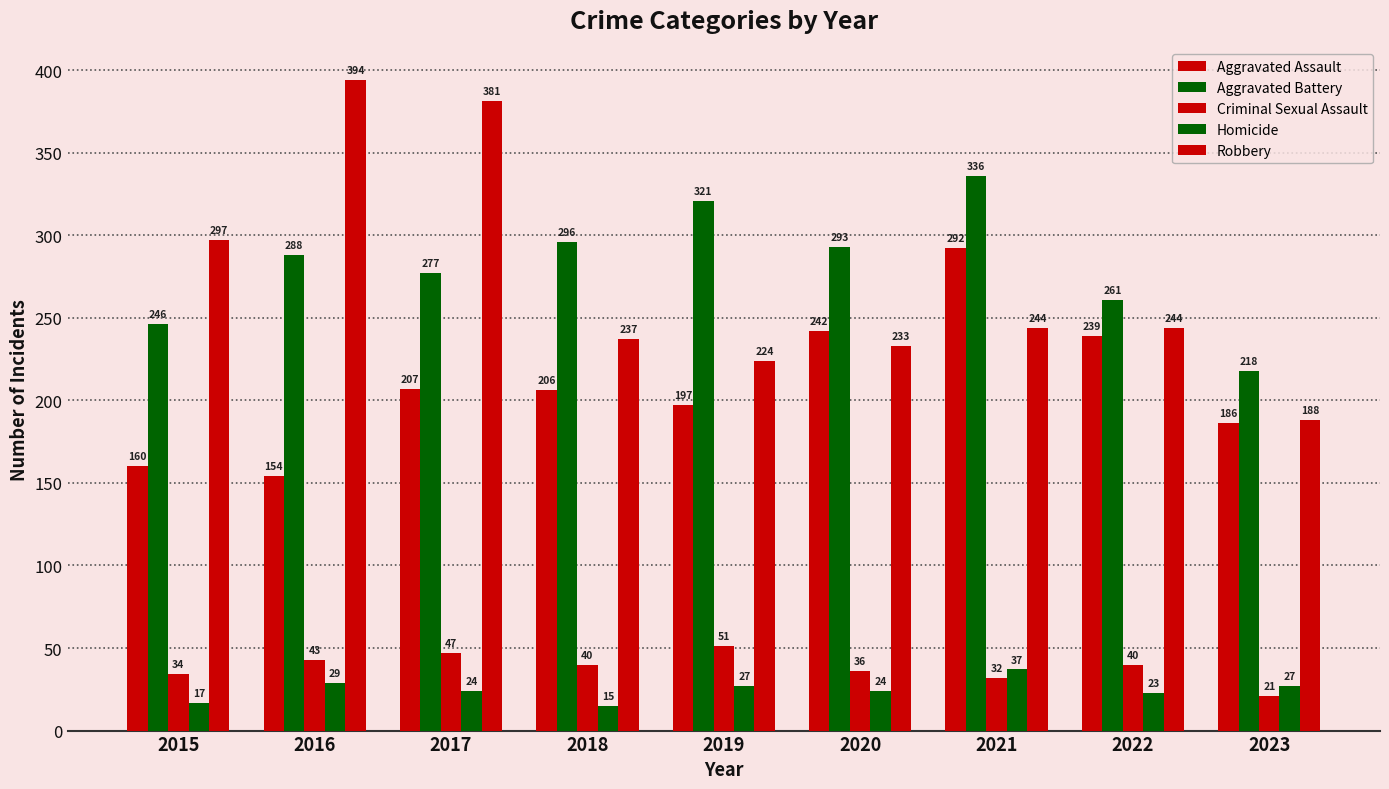

Reading right to left, what are all the values shown in this chart?

Aggravated Assault: 186	239	292	242	197	206	207	154	160
Aggravated Battery: 218	261	336	293	321	296	277	288	246
Criminal Sexual Assault: 21	40	32	36	51	40	47	43	34
Homicide: 27	23	37	24	27	15	24	29	17
Robbery: 188	244	244	233	224	237	381	394	297